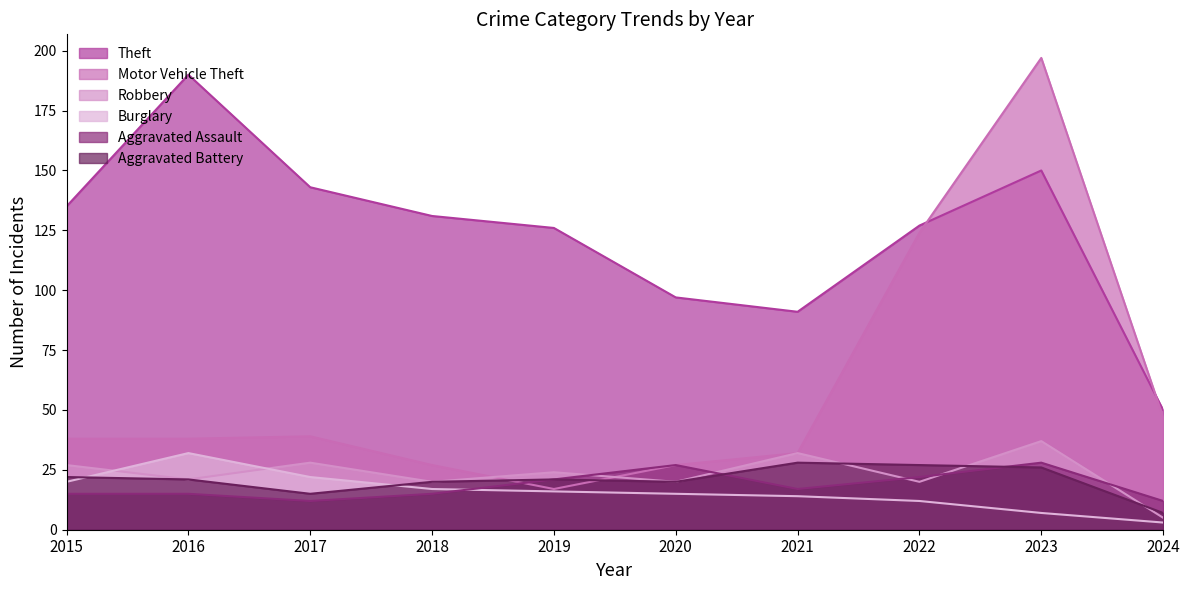

What is the average value of the Burglary series?

16